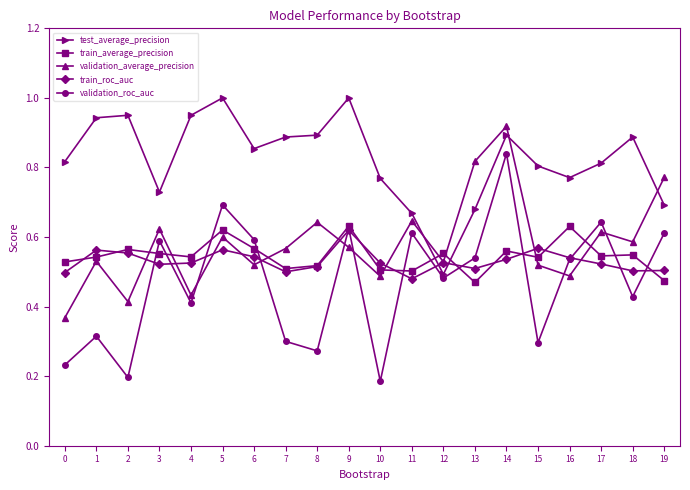

What is the total value across all series at 6?

3.1